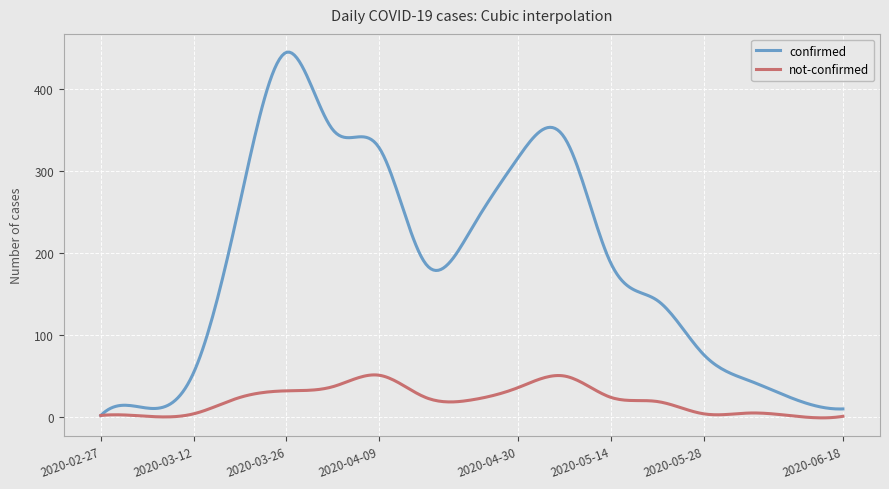

What is the difference between the maximum and second lowest values in the confirmed series?

439.4